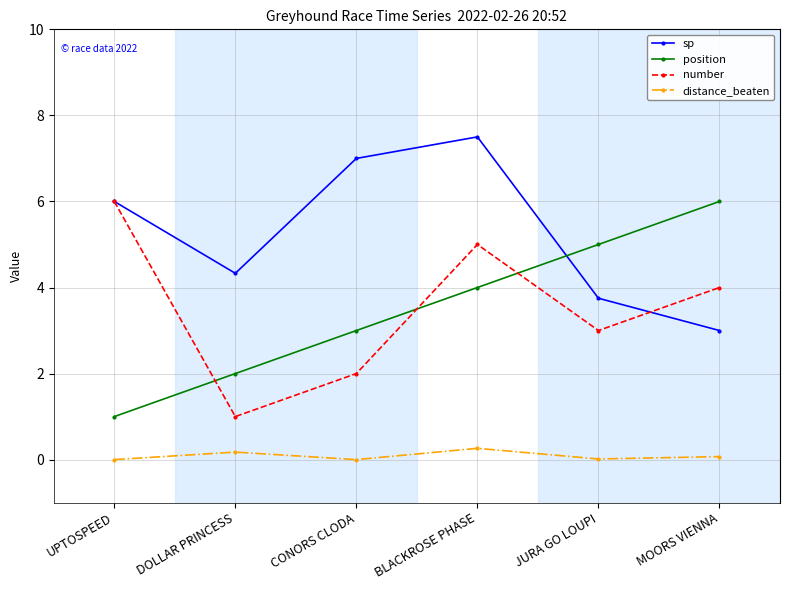

What position from the left is UPTOSPEED?

1